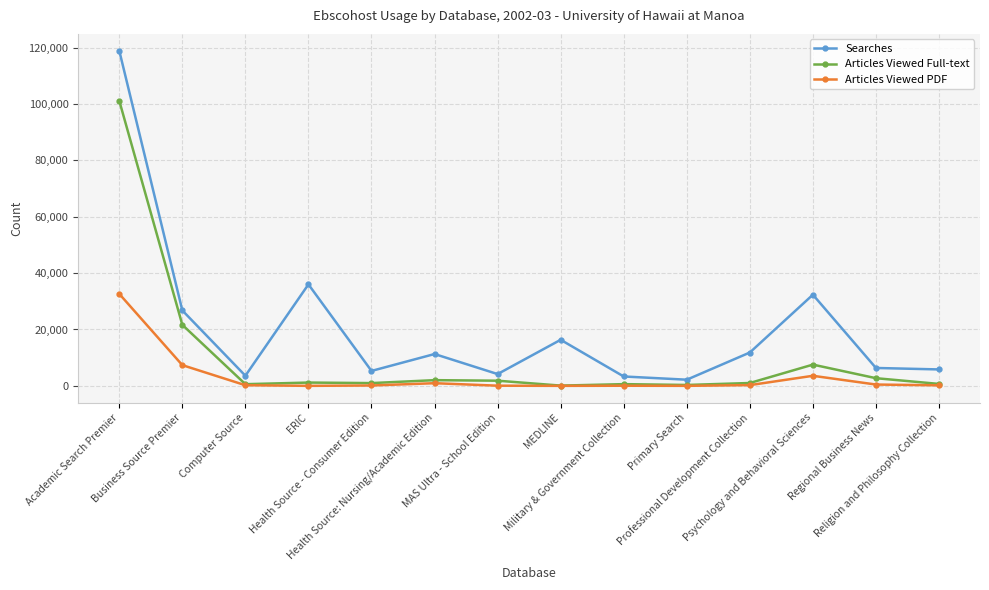

What is the greatest value displayed?

118964